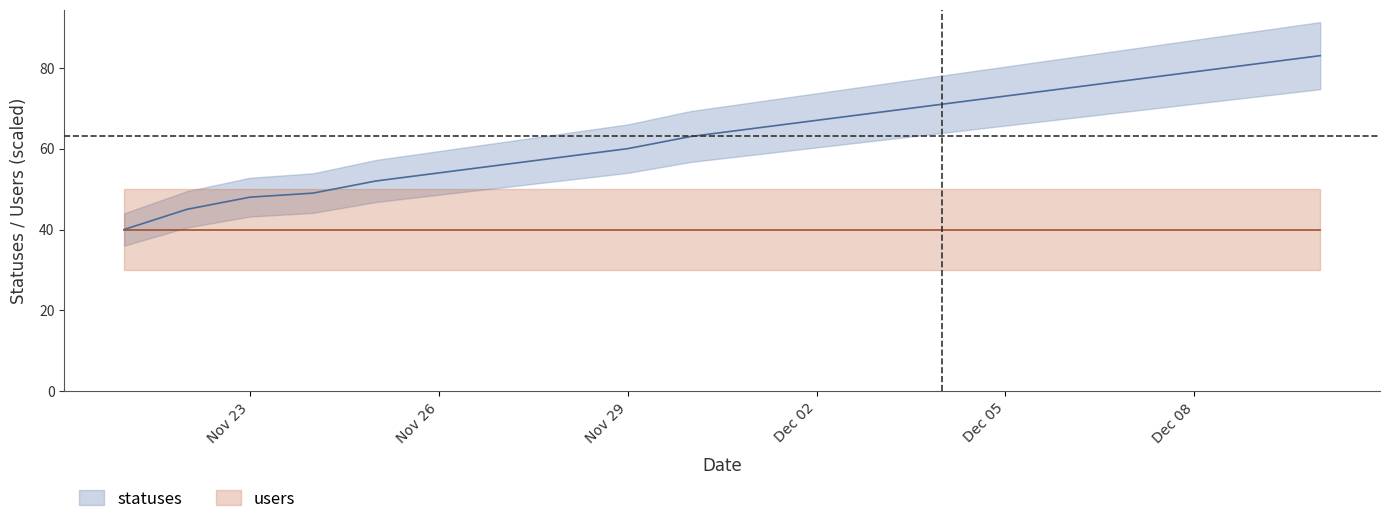

True or false: the data shows 42 at 2022-12-06.

False